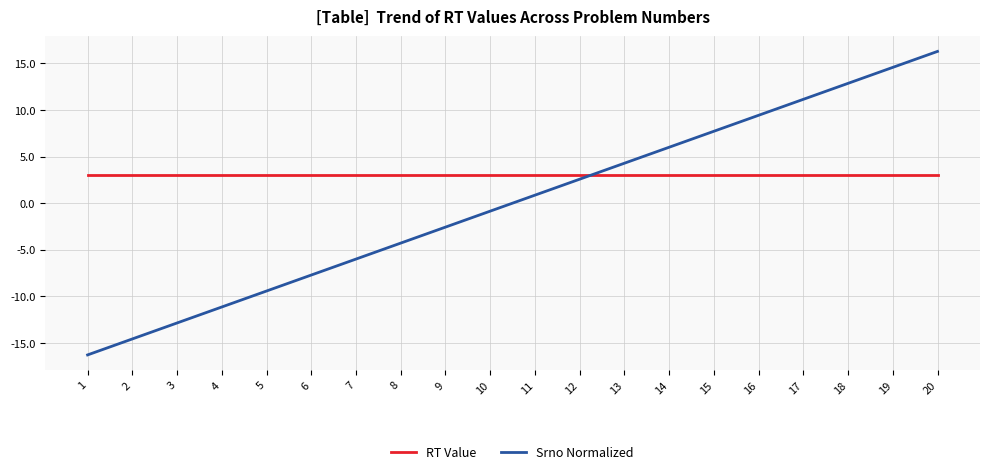

What is the difference between the maximum and second lowest values in the Srno Normalized series?

30.9